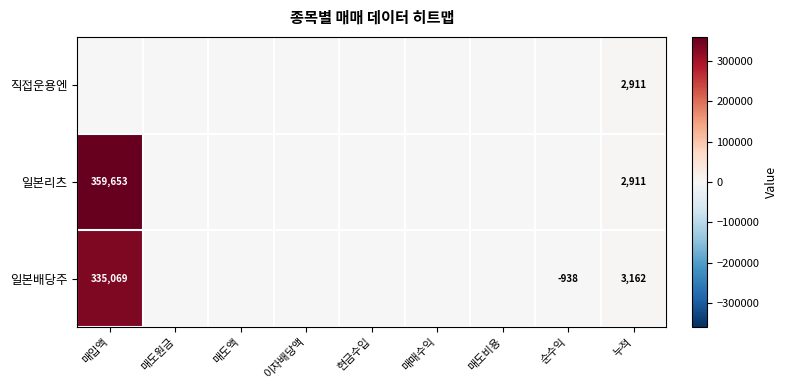

What is the sum of the 일본배당주 values at 누적 and 매도비용?

3162